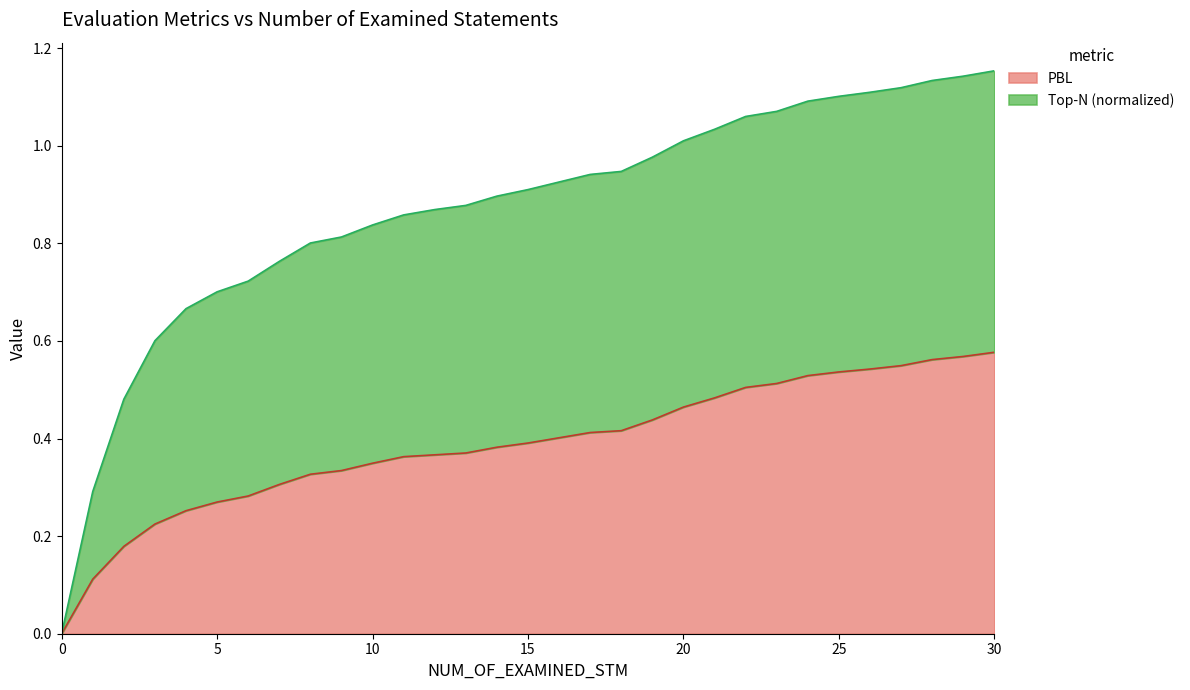

List the labels in order of value, smallest first.

0, 1, 2, 3, 4, 5, 6, 7, 8, 9, 10, 11, 12, 13, 14, 15, 16, 17, 18, 19, 20, 21, 22, 23, 24, 25, 26, 27, 28, 29, 30